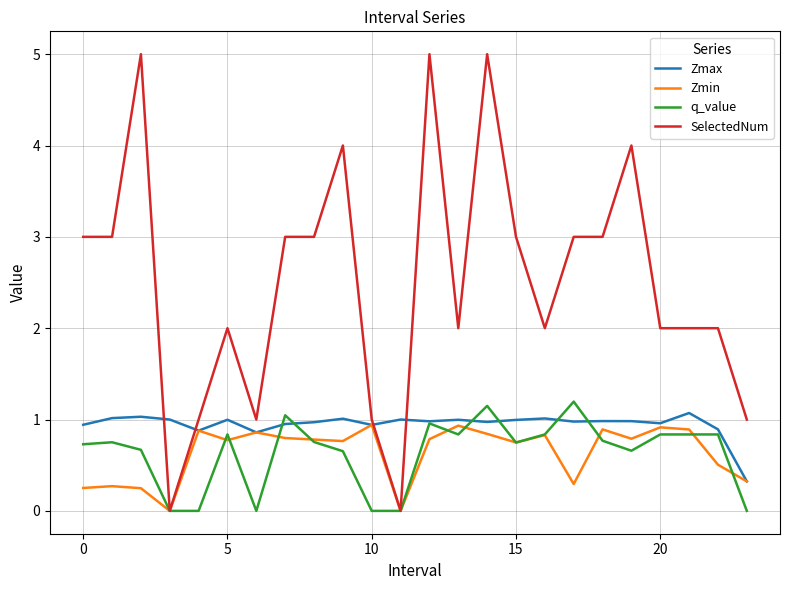

What is the highest value of the SelectedNum series?

5.0